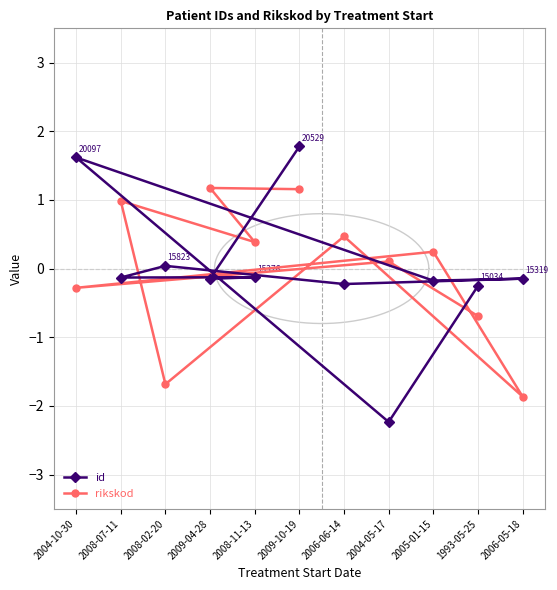

The rikskod series shows 0.4 at 2008-11-13. True or false?

True